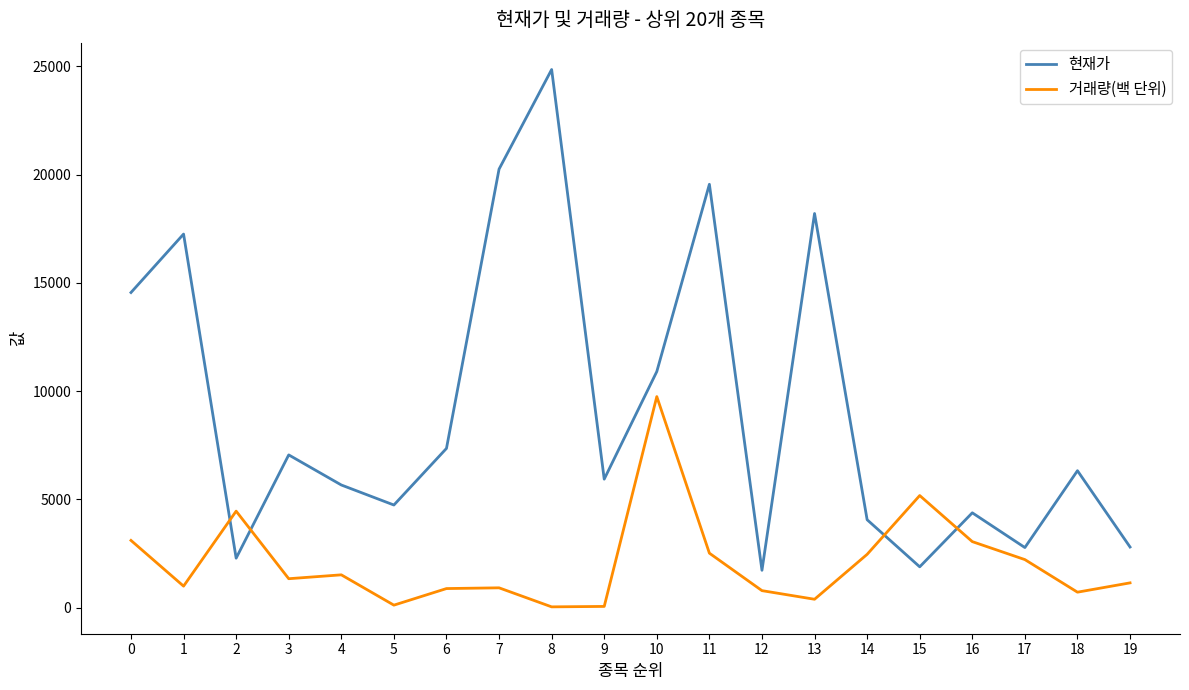

Rank the series by their average value, from highest to lowest.

현재가, 거래량(백 단위)